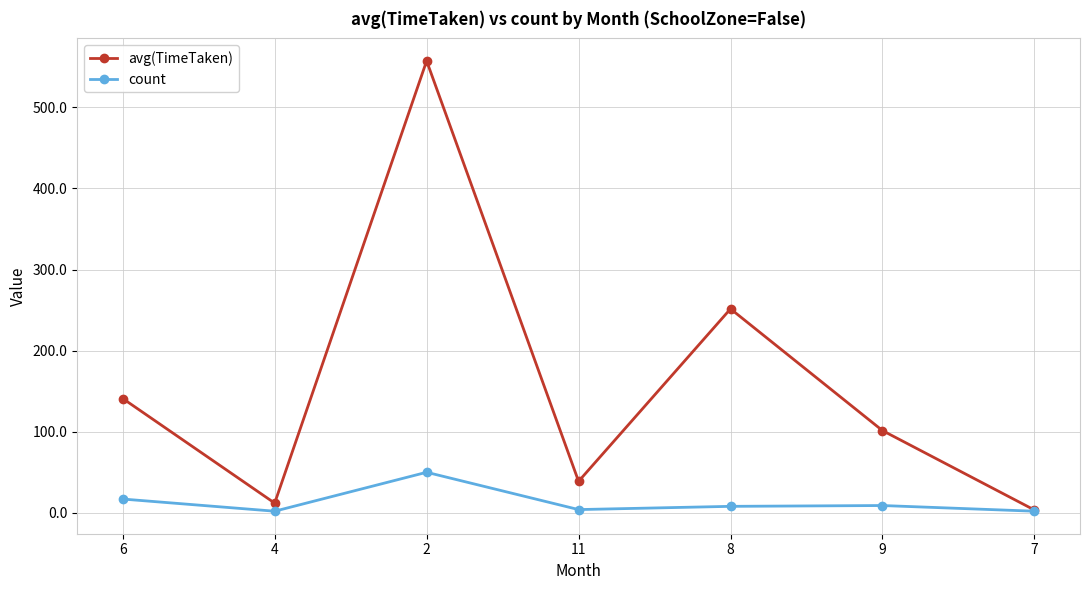

What is the difference between the second highest and second lowest values in the count series?

15.0